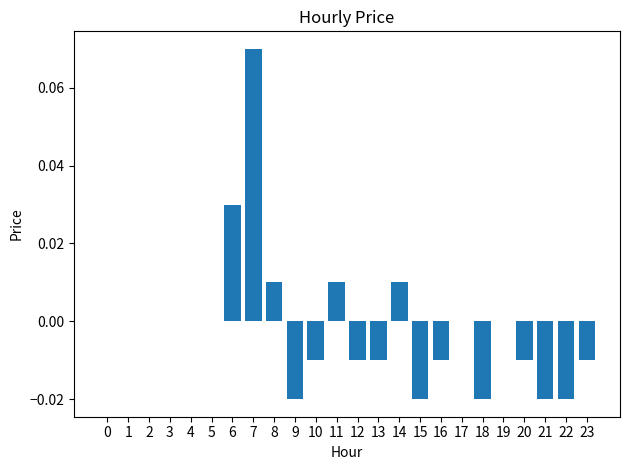

Which category has the highest value across all series?

7